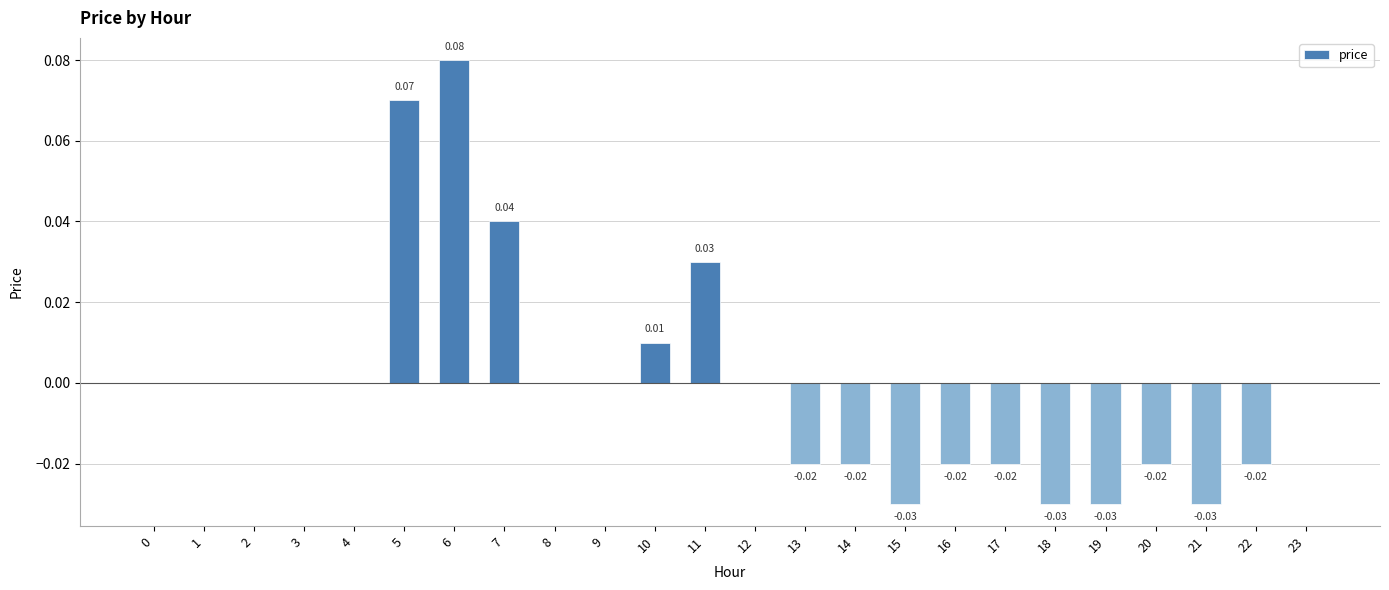

Are the bars horizontal?

No